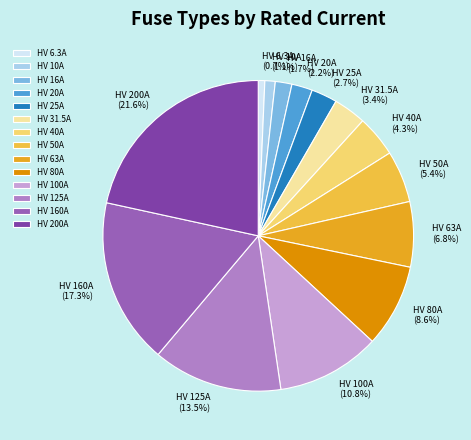

To the nearest percent, what portion does HV 200A represent?

22%